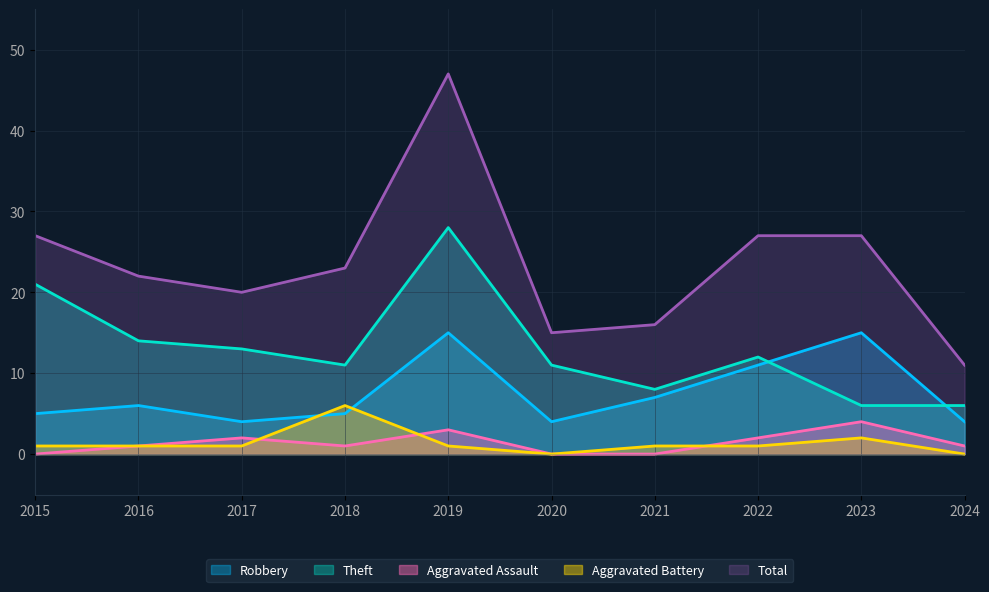

At 2024, list the series in order from smallest to largest.

Aggravated Battery, Aggravated Assault, Robbery, Theft, Total